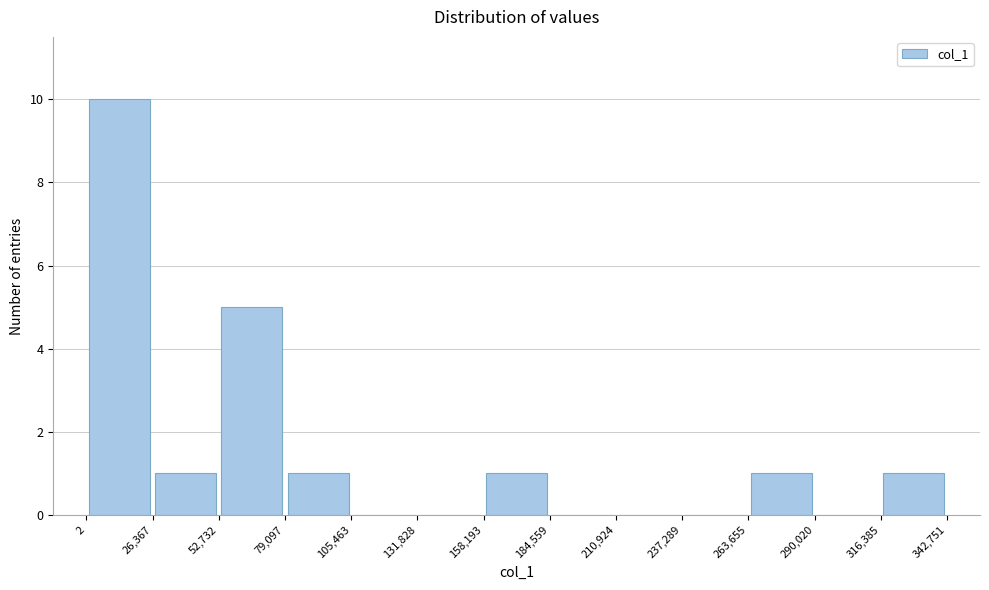

What is the height of the bar covering 2 to 26,367 on the x-axis? The values are not printed on the chart, so give them approximately, as read against the axis.

10